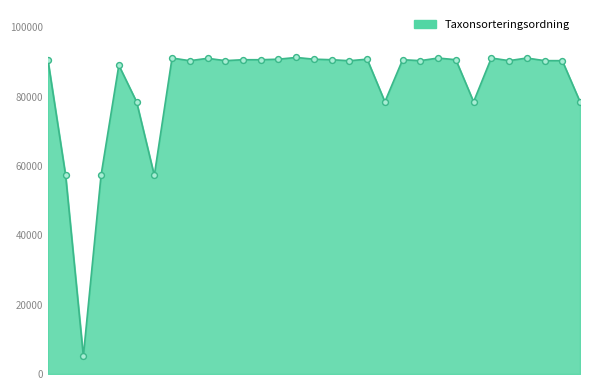

What is the difference between the maximum and minimum values?

86107